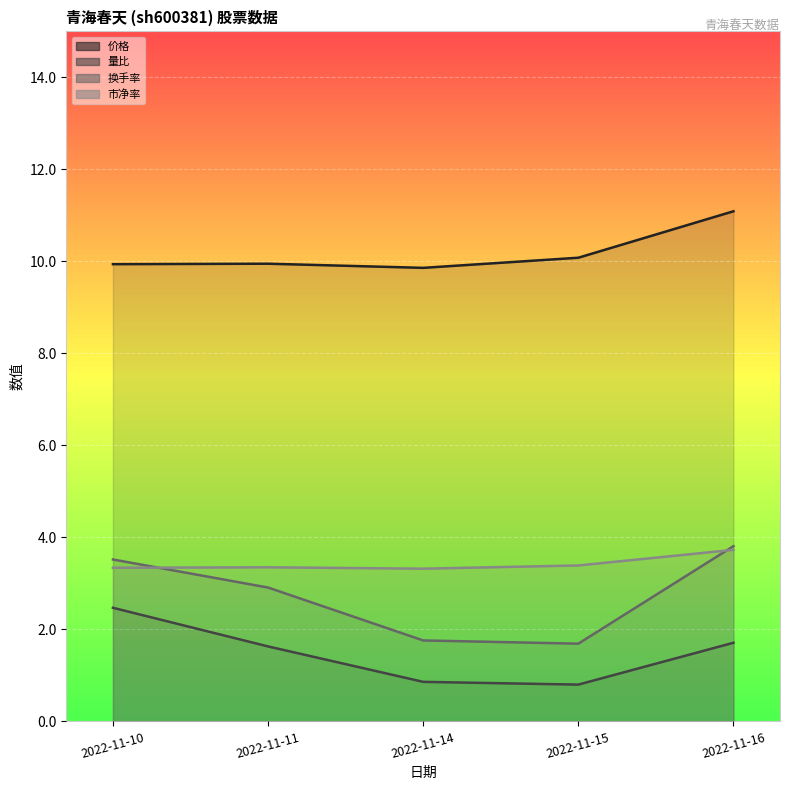

Which label corresponds to the largest value in the chart?

2022-11-16